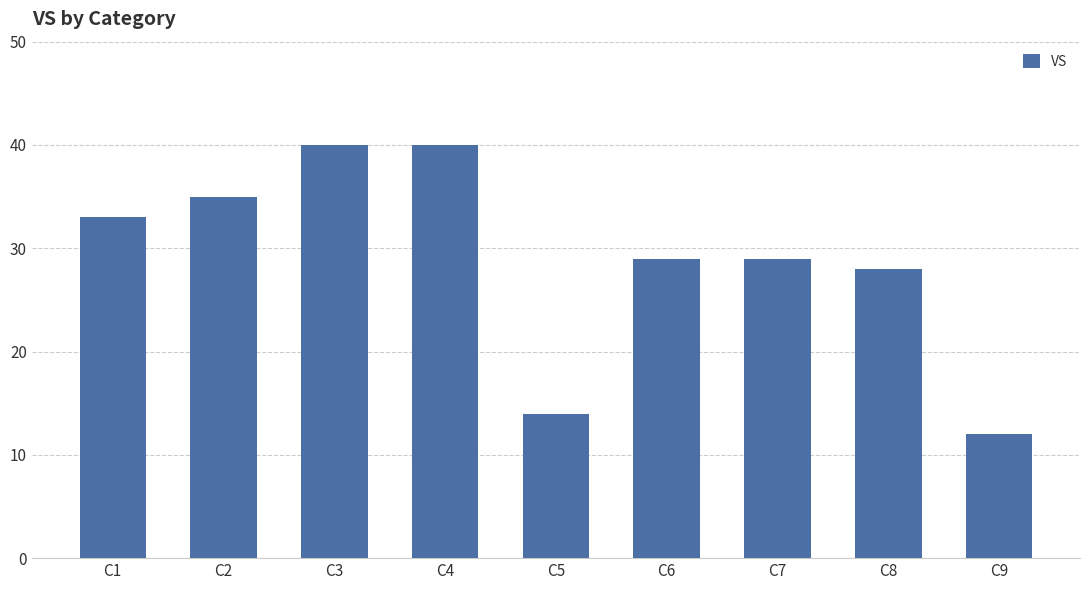

The chart shows a value of 37 at C8. True or false?

False